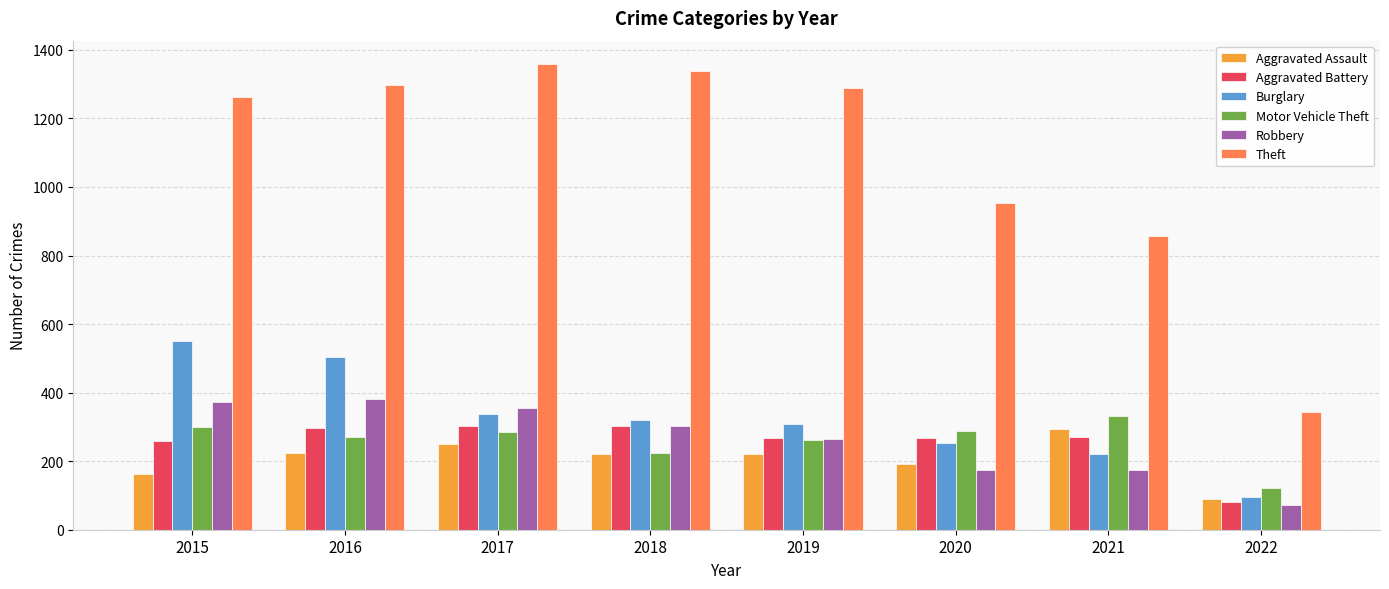

What is the average value of the Theft series?

1087